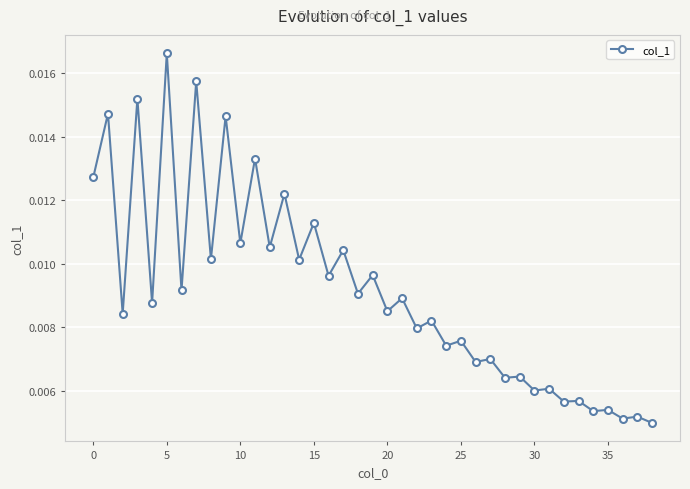

Count the values in the range 0 to 1.

39